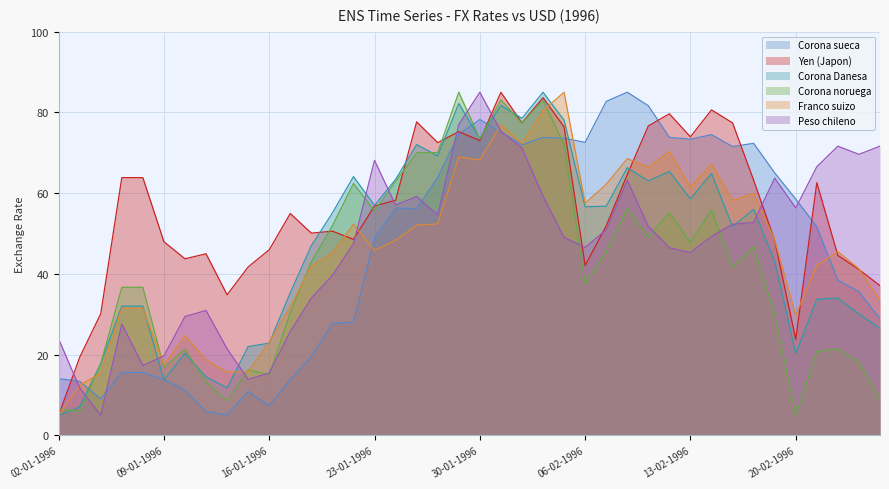

What is the difference between the Corona noruega values at 02-01-1996 and 13-02-1996?

41.3